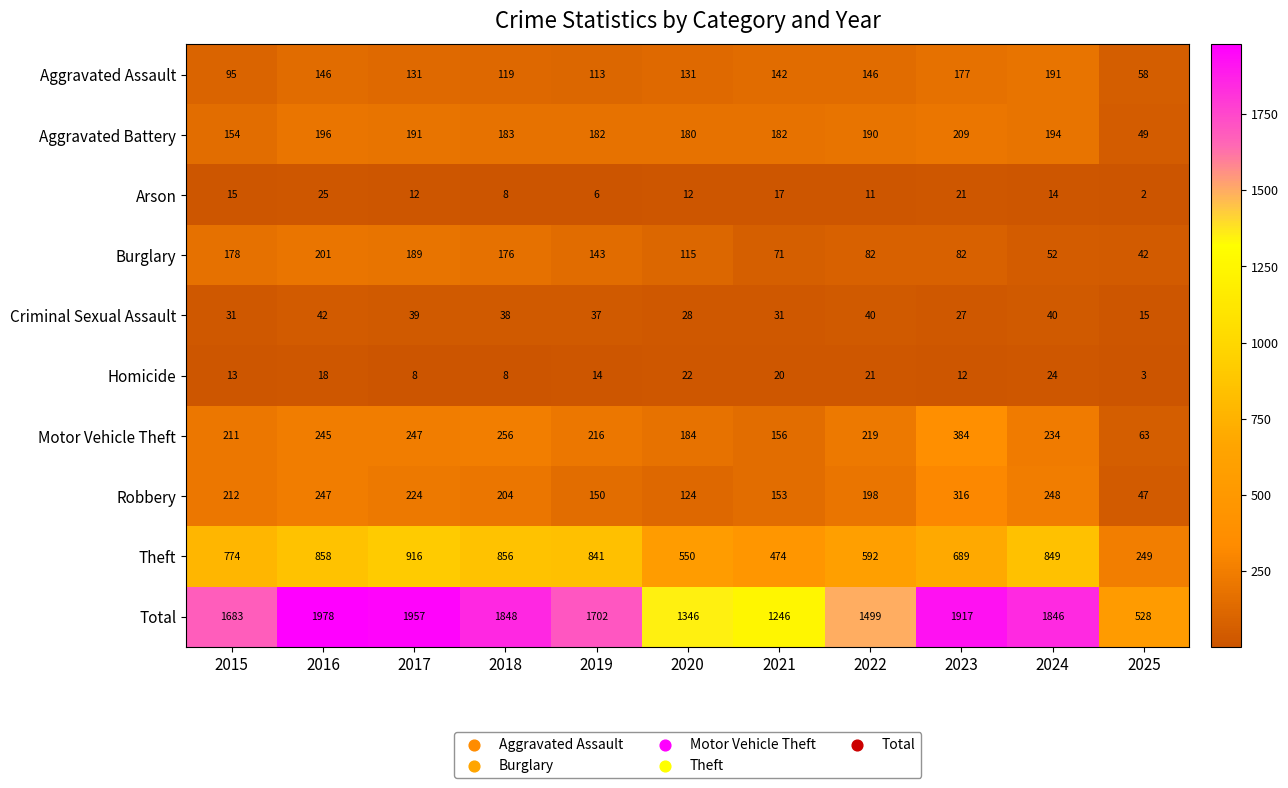

Where is Motor Vehicle Theft nearest to the value 223?

2022